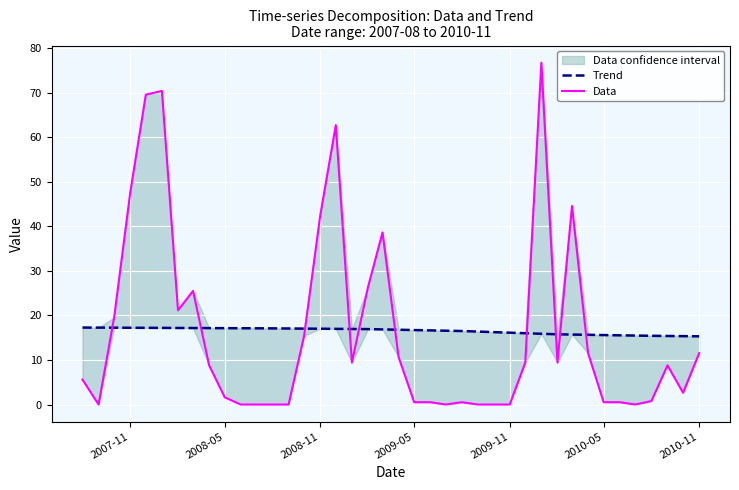

How many lines are shown in the chart?

2